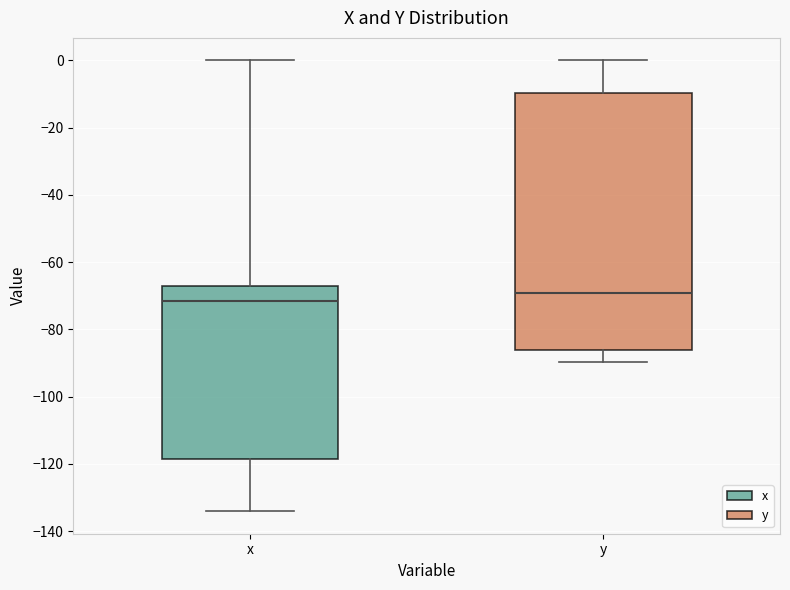

Where does the upper whisker of the box for x end on the y-axis? The values are not printed on the chart, so give them approximately, as read against the axis.

0